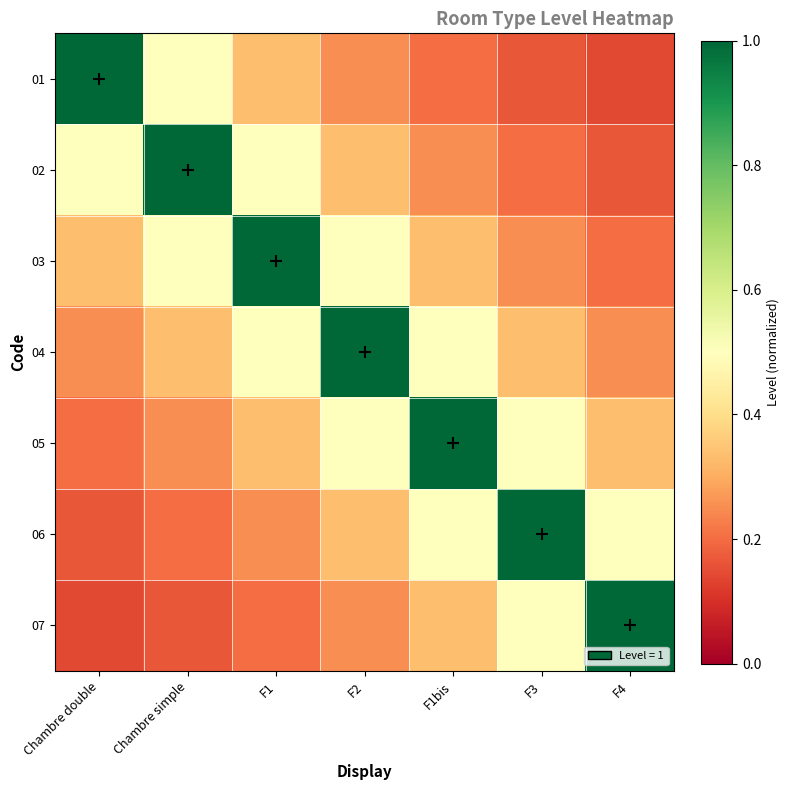

Reading left to right, extract all data points from this chart.

01: Chambre double=1.0	Chambre simple=0.5	F1=0.3	F2=0.2	F1bis=0.2	F3=0.2	F4=0.1
02: Chambre double=0.5	Chambre simple=1.0	F1=0.5	F2=0.3	F1bis=0.2	F3=0.2	F4=0.2
03: Chambre double=0.3	Chambre simple=0.5	F1=1.0	F2=0.5	F1bis=0.3	F3=0.2	F4=0.2
04: Chambre double=0.2	Chambre simple=0.3	F1=0.5	F2=1.0	F1bis=0.5	F3=0.3	F4=0.2
05: Chambre double=0.2	Chambre simple=0.2	F1=0.3	F2=0.5	F1bis=1.0	F3=0.5	F4=0.3
06: Chambre double=0.2	Chambre simple=0.2	F1=0.2	F2=0.3	F1bis=0.5	F3=1.0	F4=0.5
07: Chambre double=0.1	Chambre simple=0.2	F1=0.2	F2=0.2	F1bis=0.3	F3=0.5	F4=1.0